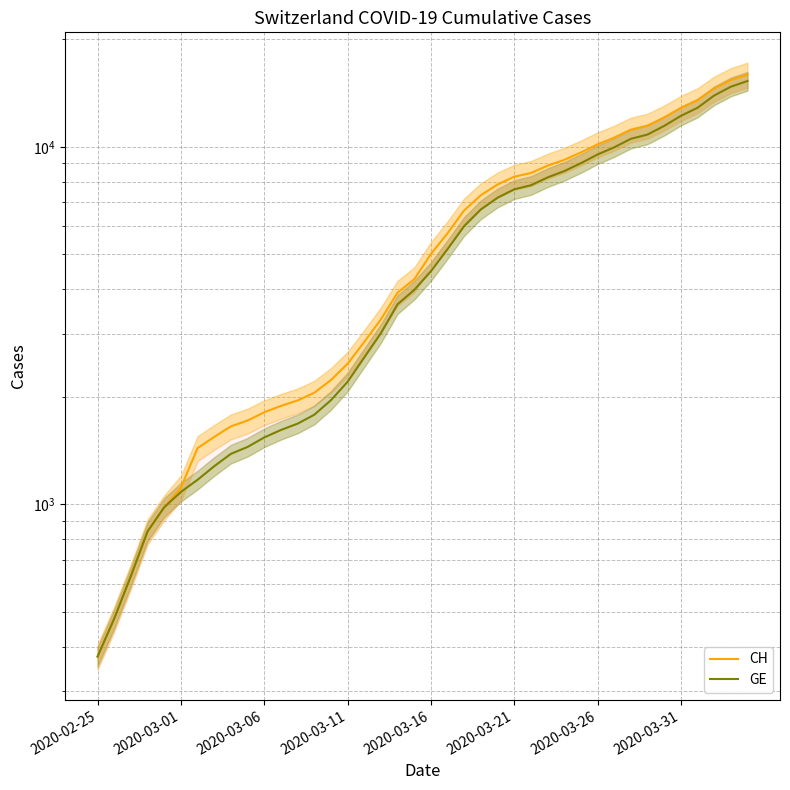

What is the average value of the CH series?

6053